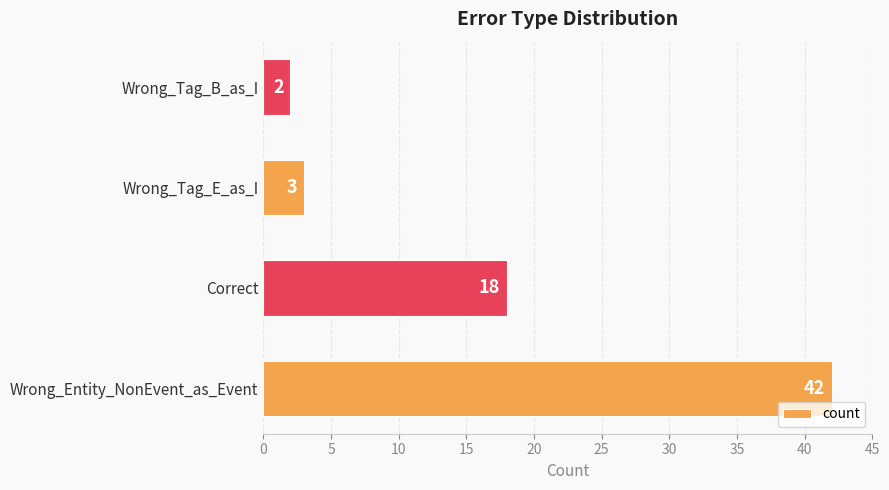

How many bars are there in total?

4